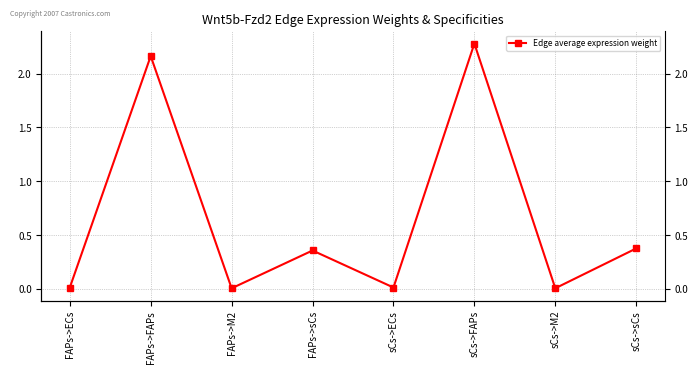

At which category does the data reach its first local valley?

FAPs->M2